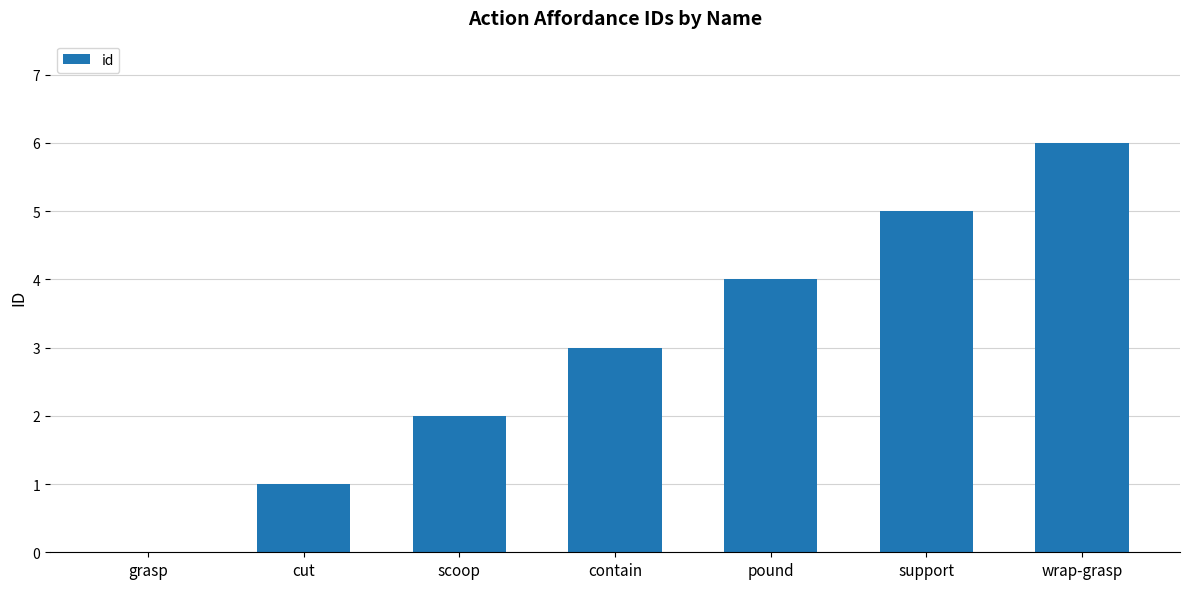

The chart shows a value of 2 at scoop. True or false?

True